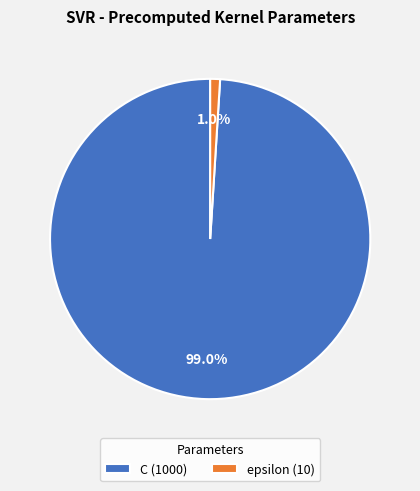

To the nearest percent, what portion does C represent?

99%